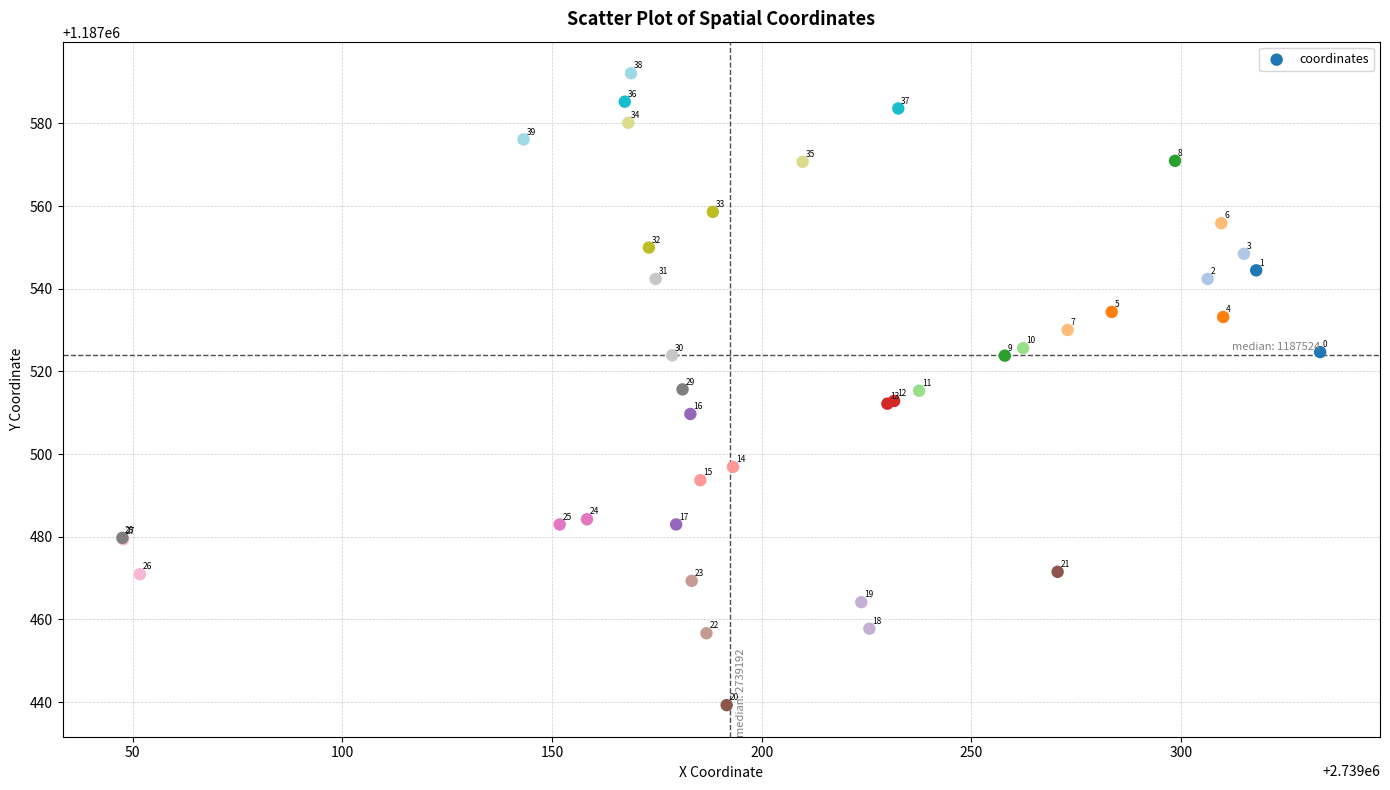

What Y value in the scatter plot is closest to 1187515?

1187515.3